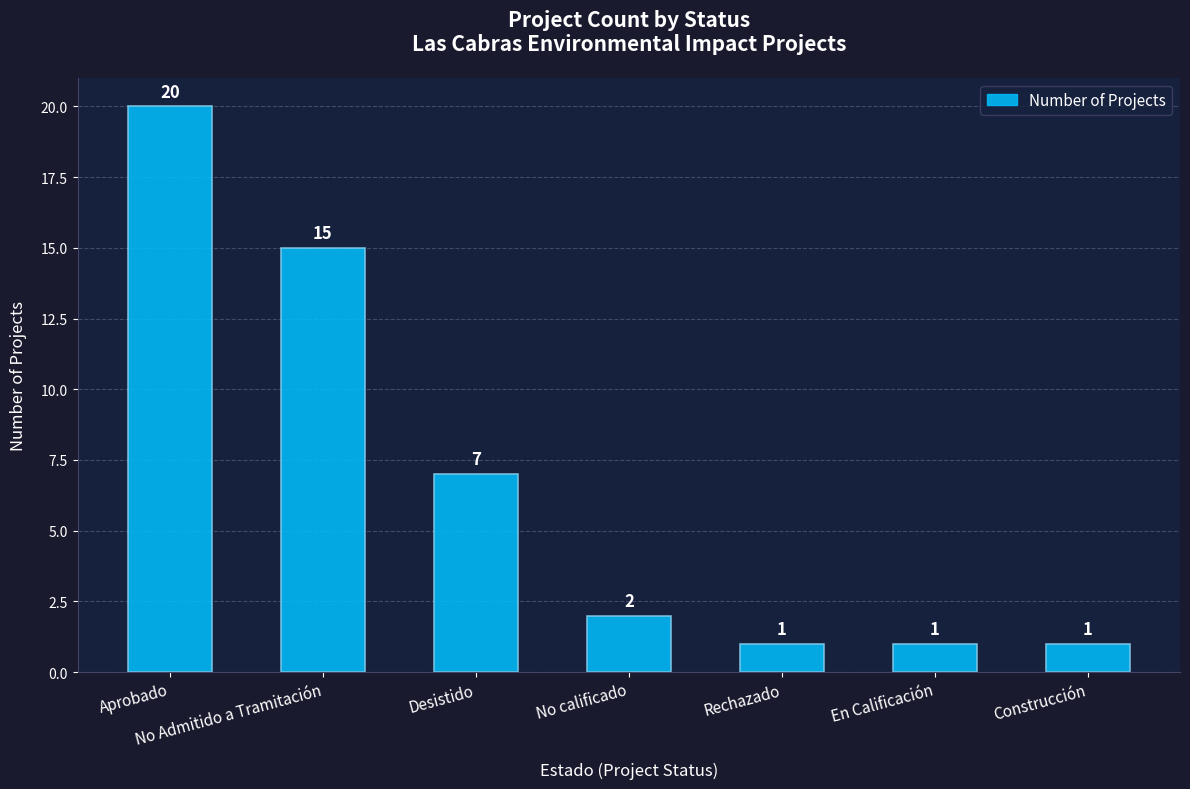

The chart shows a value of 7 at Desistido. True or false?

True